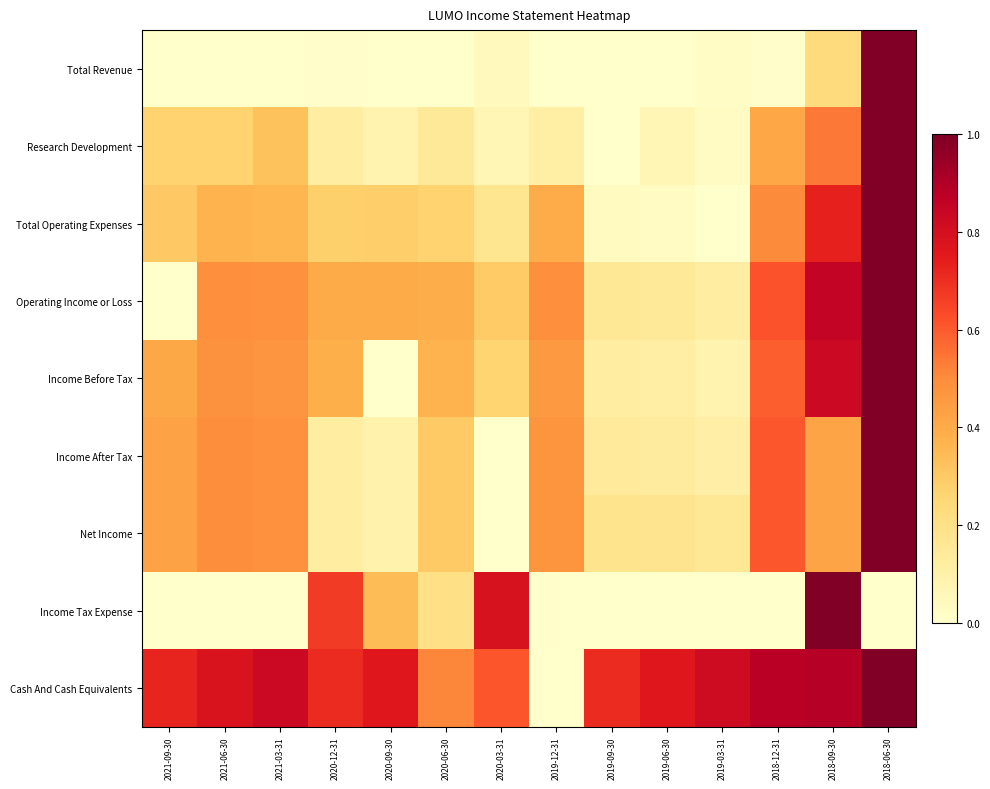

List the series in order of their peak value, highest first.

Total Revenue, Research Development, Total Operating Expenses, Operating Income or Loss, Income Before Tax, Income After Tax, Net Income, Income Tax Expense, Cash And Cash Equivalents